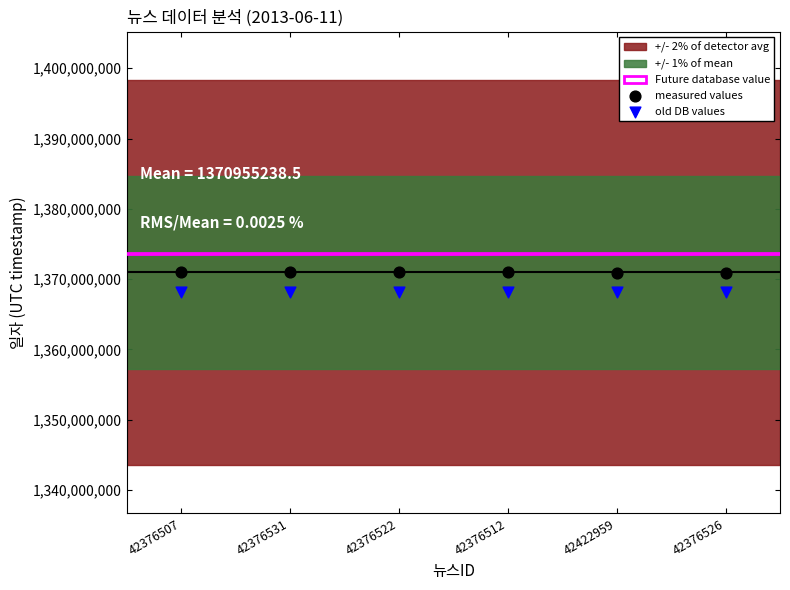

Across all data points, what is the average Y value?

1369583991.6